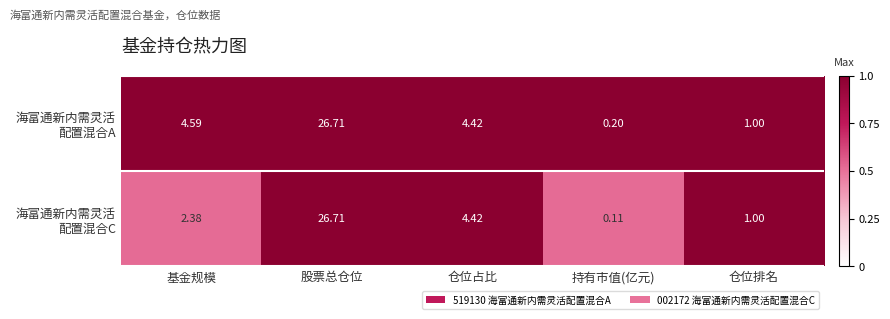

Count the number of categories in the chart.

5